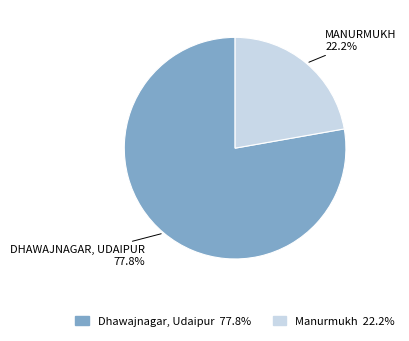

What percentage is NOT represented by Dhawajnagar, Udaipur?

22.2%